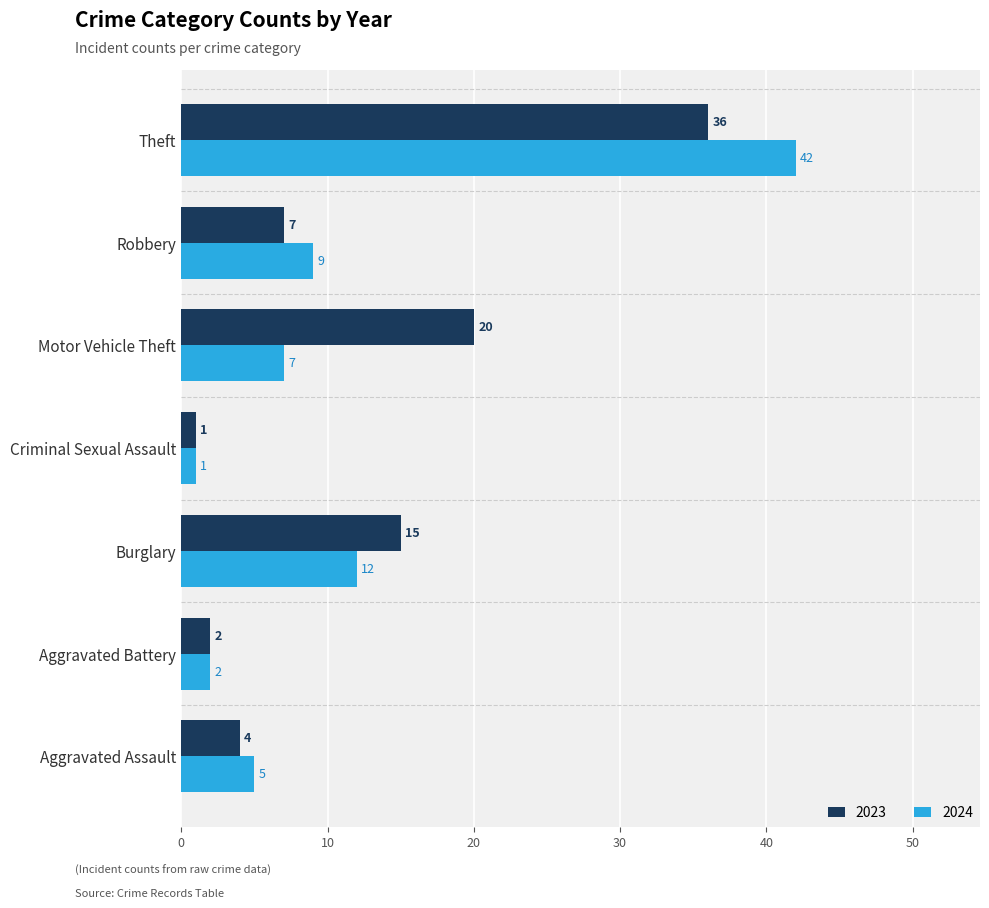

Which series has the largest range (max minus min)?

2024